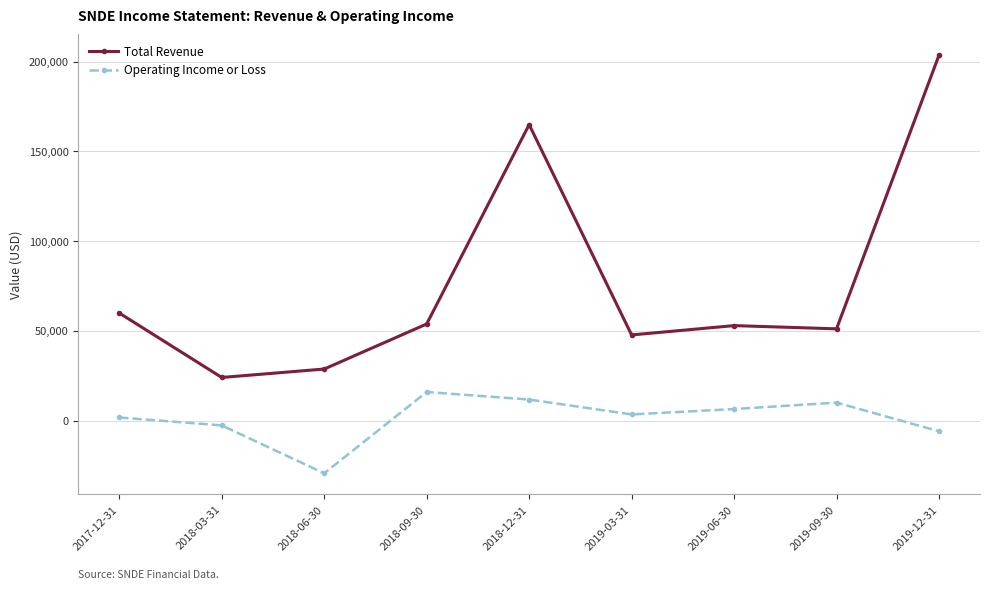

True or false: Operating Income or Loss and Total Revenue intersect in this chart.

False